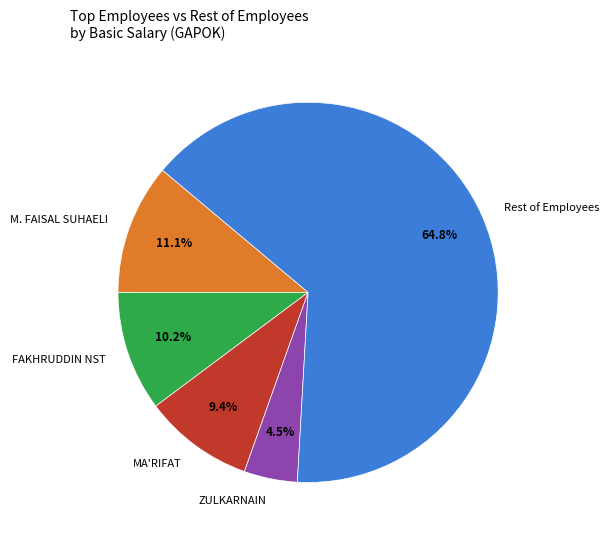

What portion of the pie excludes ZULKARNAIN?

95.5%